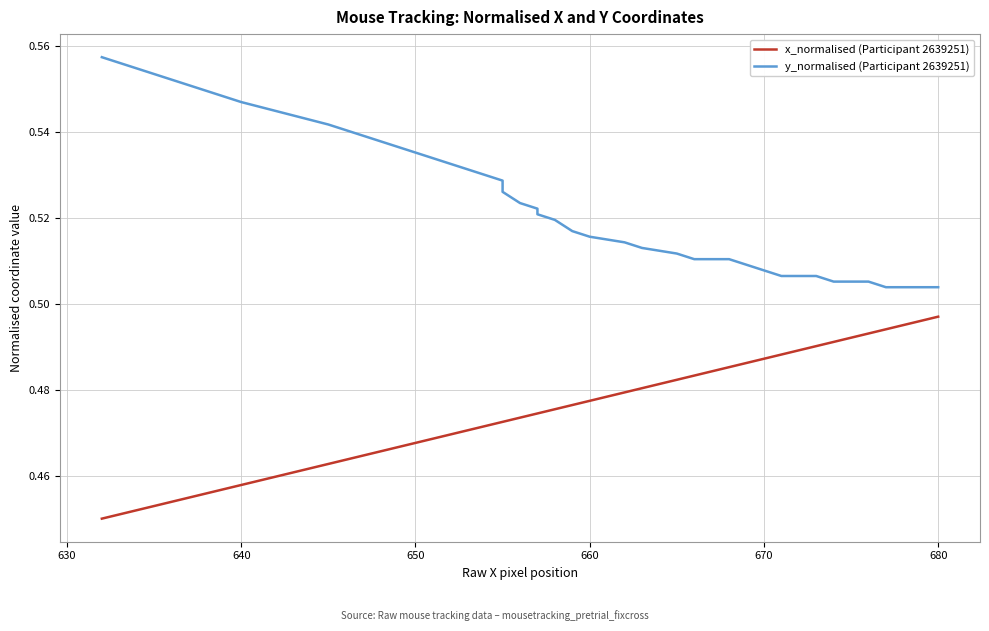

Reading left to right, extract all data points from this chart.

x_normalised (Participant 2639251): 0.5	0.5	0.5	0.5	0.5	0.5	0.5	0.5	0.5	0.5	0.5	0.5	0.5	0.5	0.5	0.5	0.5	0.5	0.5	0.5	0.5	0.5	0.5	0.5	0.5	0.5	0.5	0.5	0.5	0.5	0.5	0.5	0.5	0.5	0.5	0.5
y_normalised (Participant 2639251): 0.6	0.6	0.5	0.5	0.5	0.5	0.5	0.5	0.5	0.5	0.5	0.5	0.5	0.5	0.5	0.5	0.5	0.5	0.5	0.5	0.5	0.5	0.5	0.5	0.5	0.5	0.5	0.5	0.5	0.5	0.5	0.5	0.5	0.5	0.5	0.5